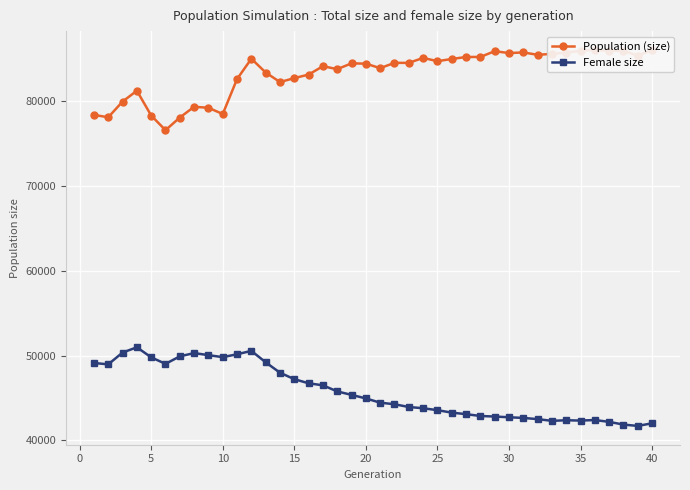

What is the smallest value displayed?

41716